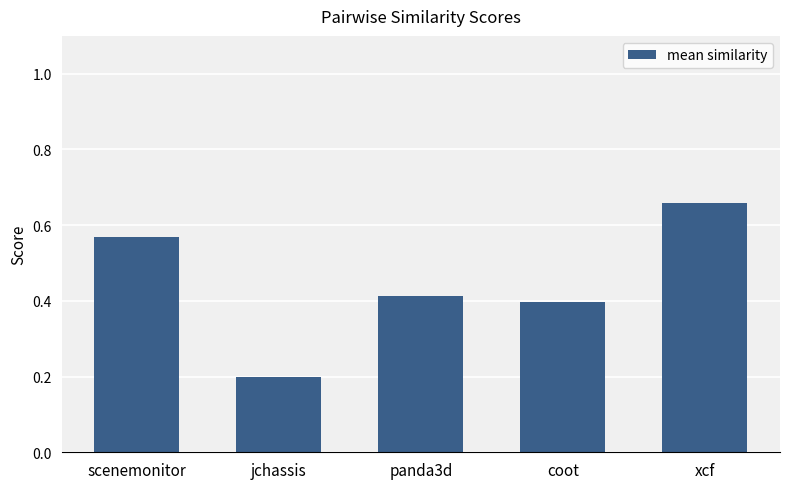

Which label corresponds to the smallest value in the chart?

jchassis